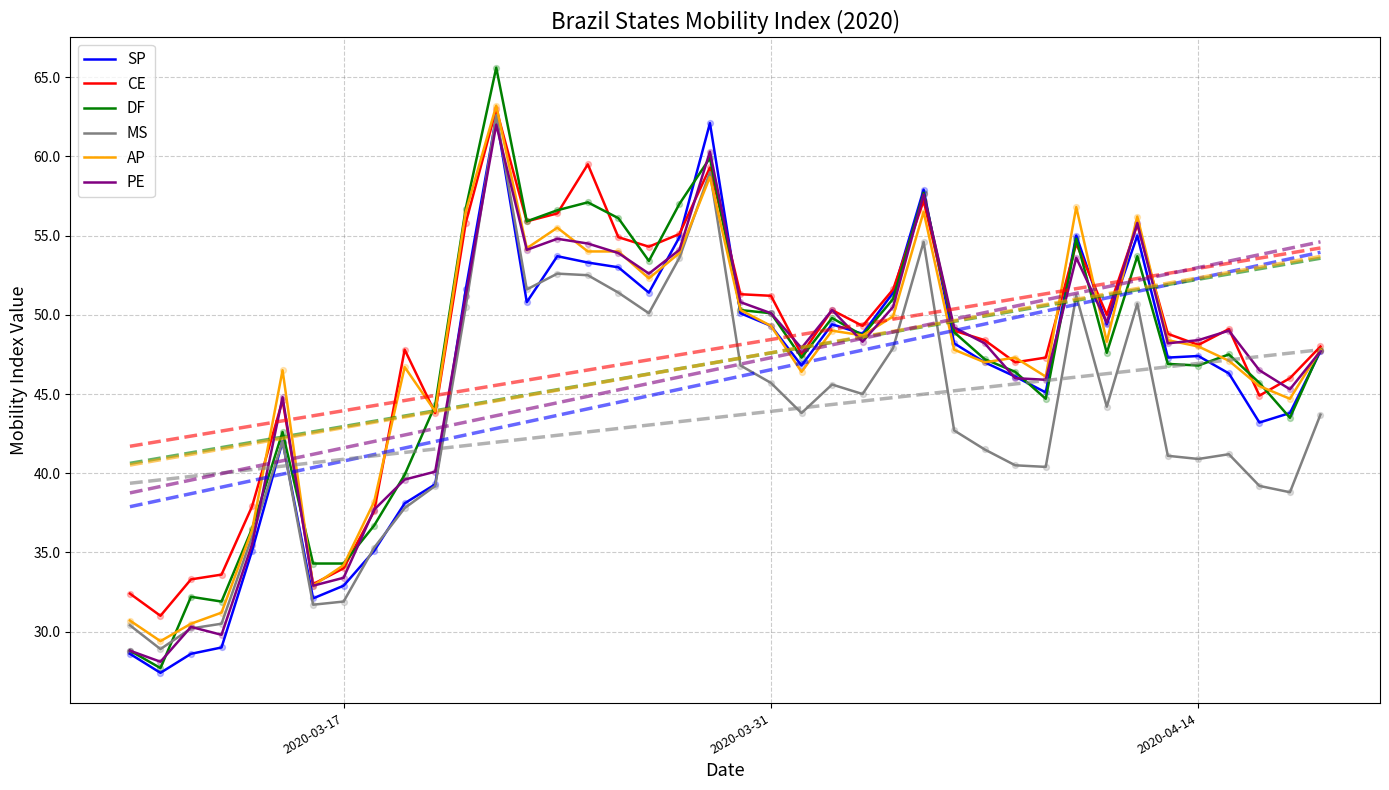

Which series has the largest total across all categories?

CE